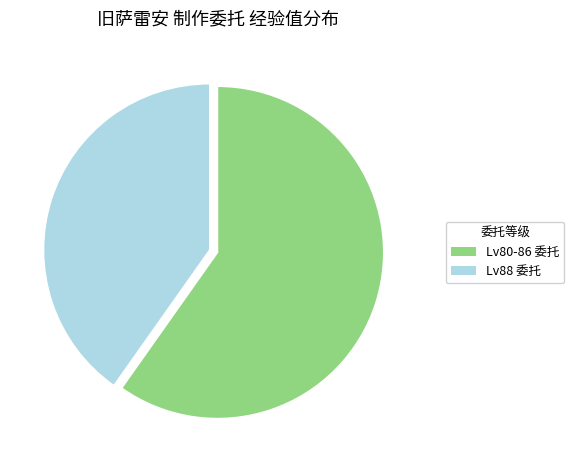

Does any single category account for the majority?

Yes